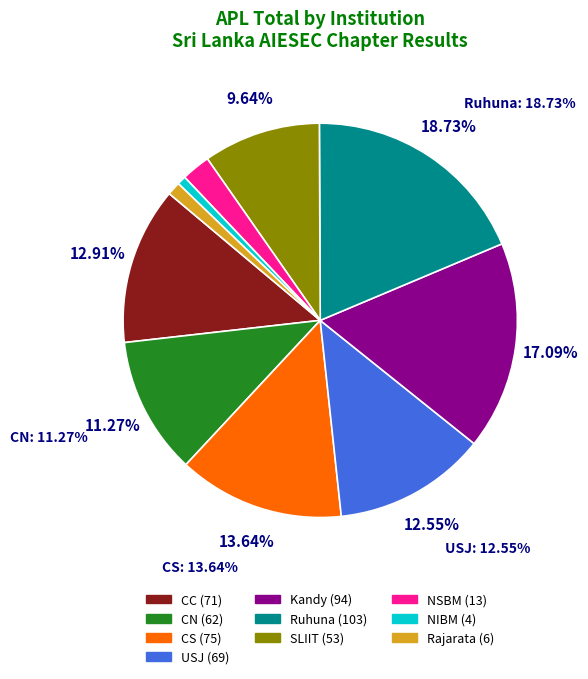

Is the sum of Ruhuna and SLIIT greater than half?

No